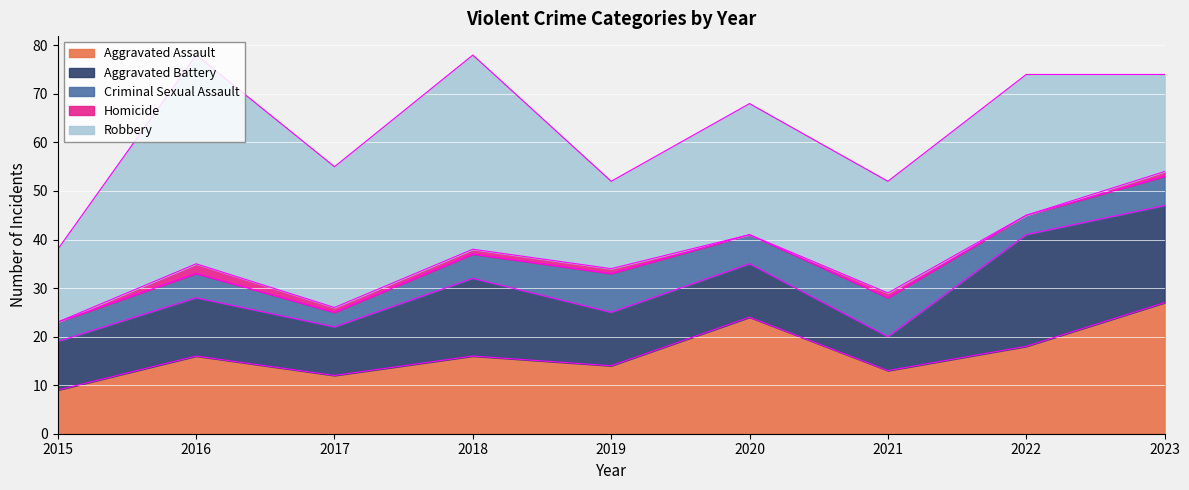

In Criminal Sexual Assault, how many points are lower than both neighbors (excluding endpoints)?

3